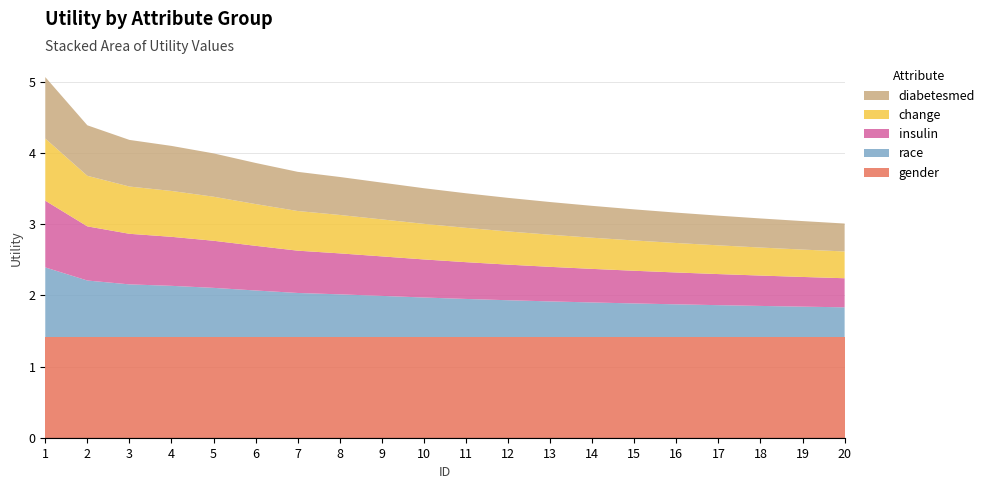

Reading right to left, transcribe all the data shown in this chart.

gender: 1.4	1.4	1.4	1.4	1.4	1.4	1.4	1.4	1.4	1.4	1.4	1.4	1.4	1.4	1.4	1.4	1.4	1.4	1.4	1.4
race: 0.4	0.4	0.4	0.4	0.5	0.5	0.5	0.5	0.5	0.5	0.6	0.6	0.6	0.6	0.7	0.7	0.7	0.7	0.8	1.0
insulin: 0.4	0.4	0.4	0.4	0.4	0.5	0.5	0.5	0.5	0.5	0.5	0.6	0.6	0.6	0.6	0.7	0.7	0.7	0.8	0.9
change: 0.4	0.4	0.4	0.4	0.4	0.4	0.4	0.5	0.5	0.5	0.5	0.5	0.5	0.6	0.6	0.6	0.6	0.7	0.7	0.9
diabetesmed: 0.4	0.4	0.4	0.4	0.4	0.4	0.4	0.5	0.5	0.5	0.5	0.5	0.5	0.5	0.6	0.6	0.6	0.7	0.7	0.9